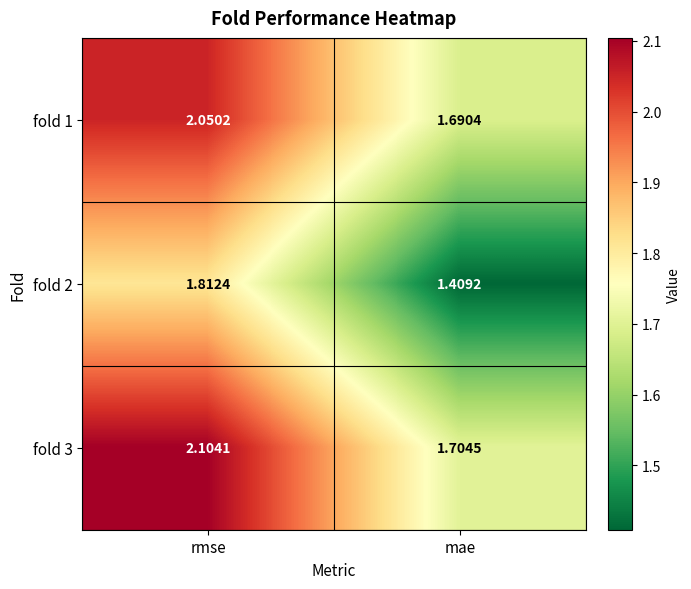

Which category has the lowest value across all series?

mae